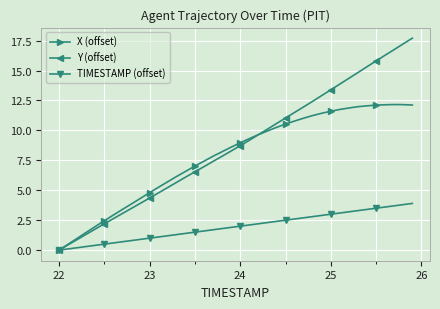

Which series has the widest spread of values?

Y (offset)